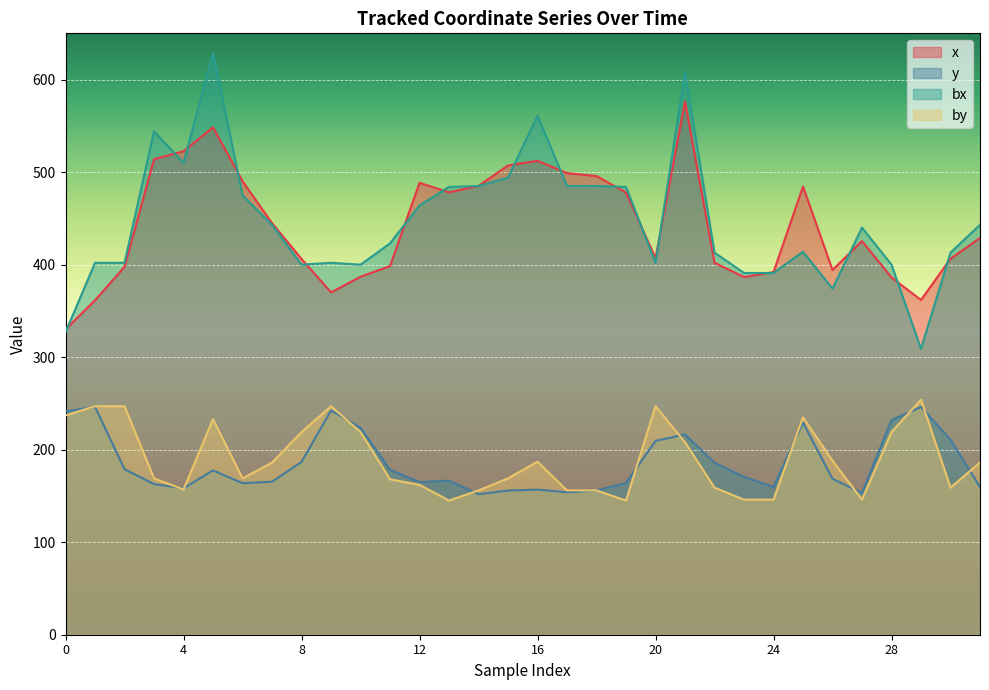

True or false: by and bx intersect in this chart.

False